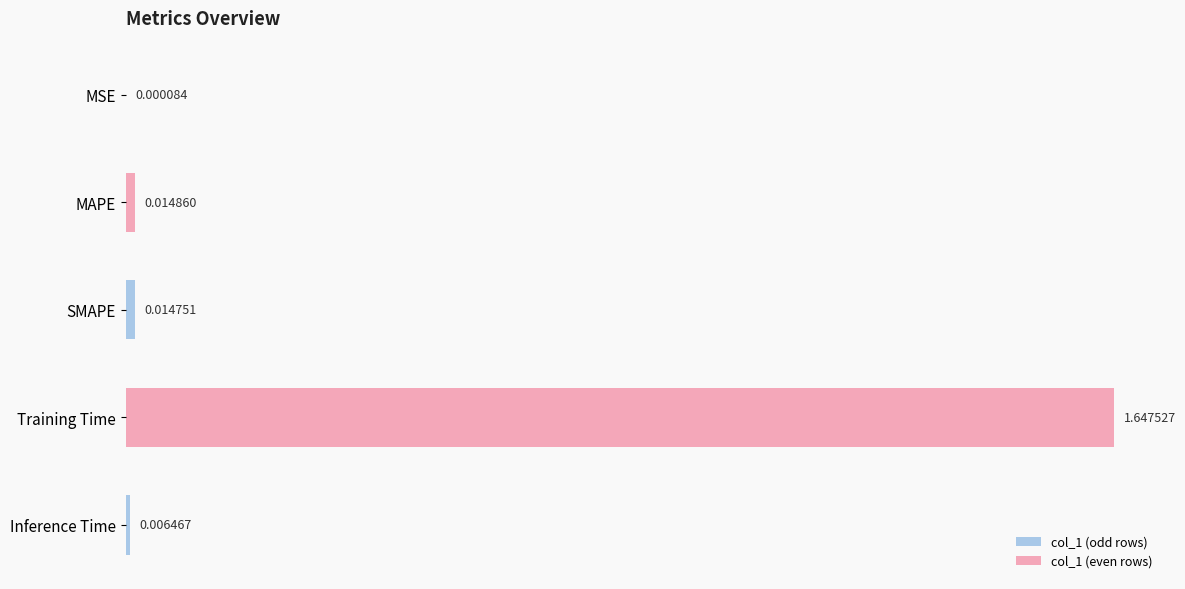

What is the sum of all values?

1.7